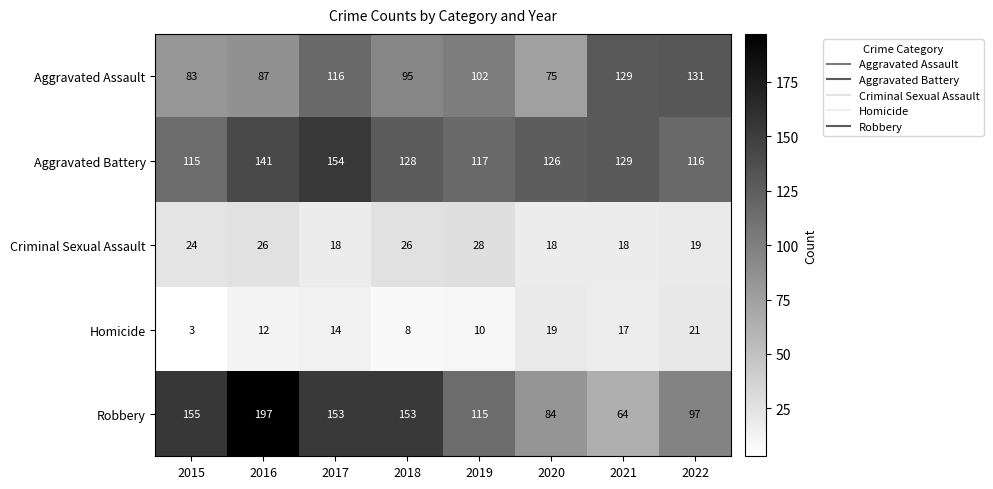

What value does the Criminal Sexual Assault series have at 2016, to the nearest 5?

25